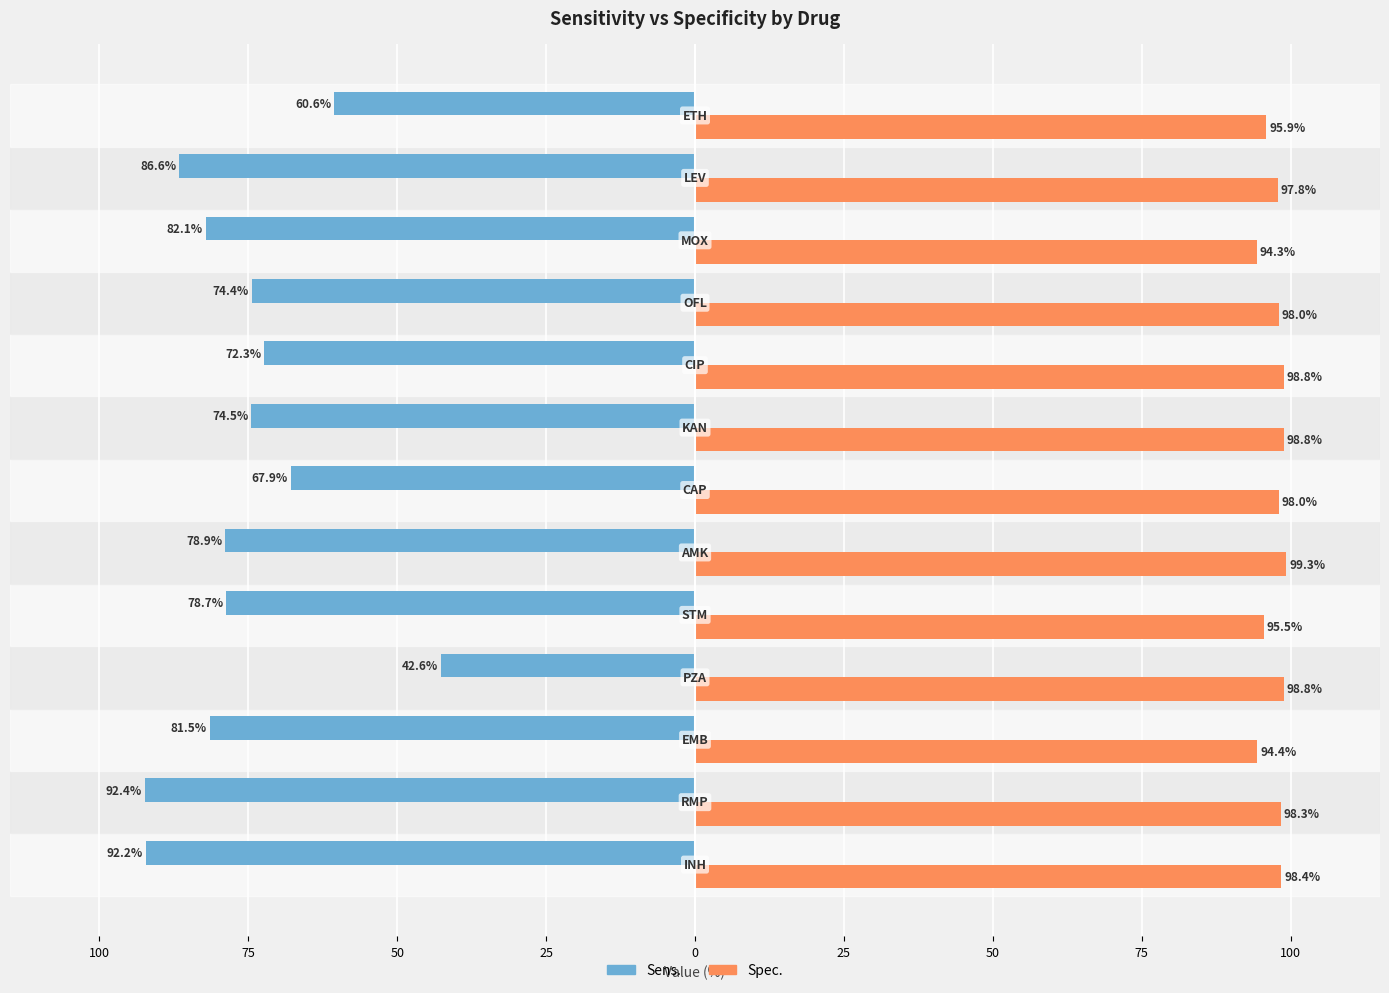

How many bars are there in total?

26